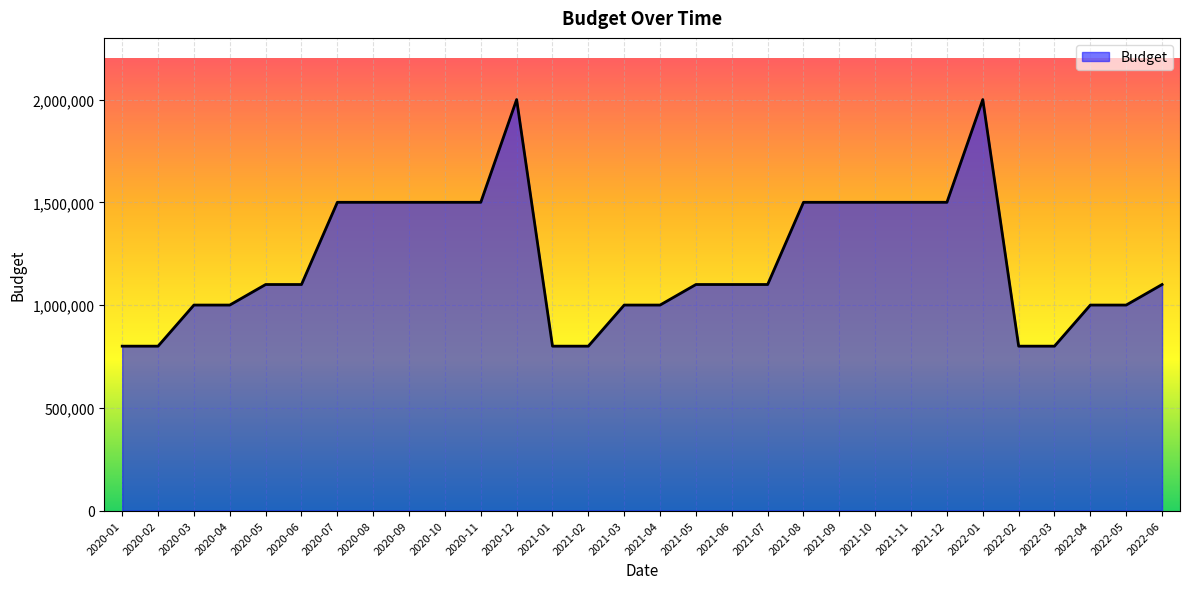

What value does the data have at 2021-10?

1500000